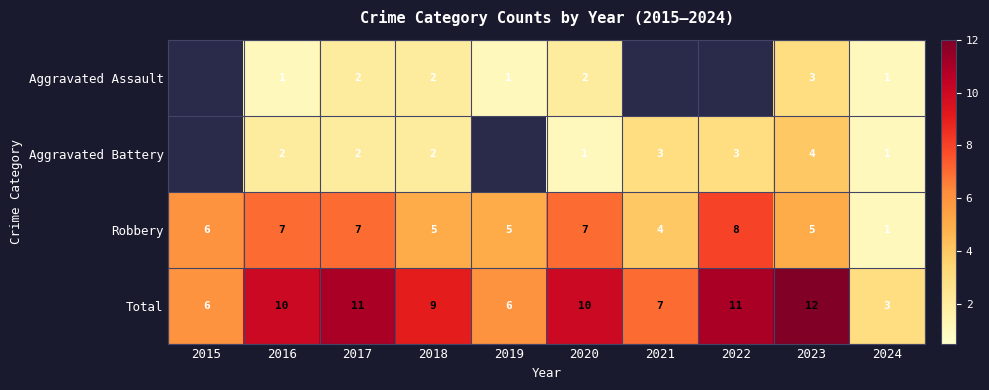

Which category has the highest value in the Robbery series?

2022